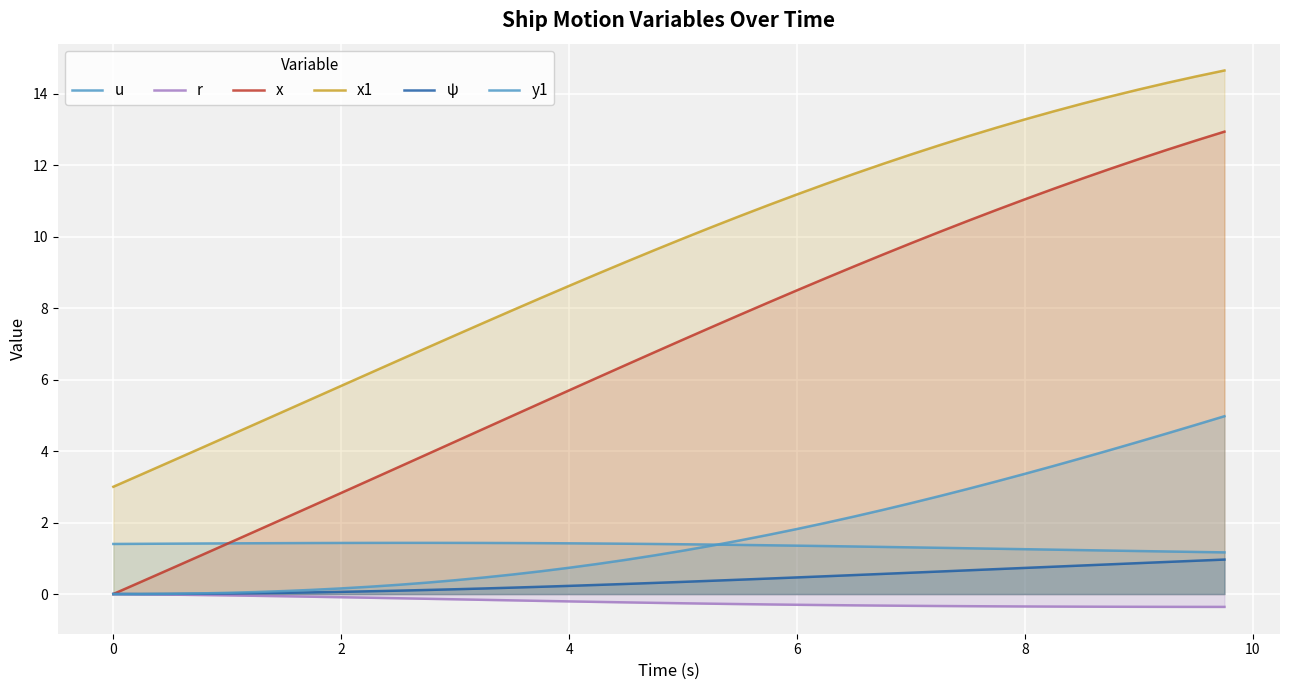

How many lines are shown in the chart?

6